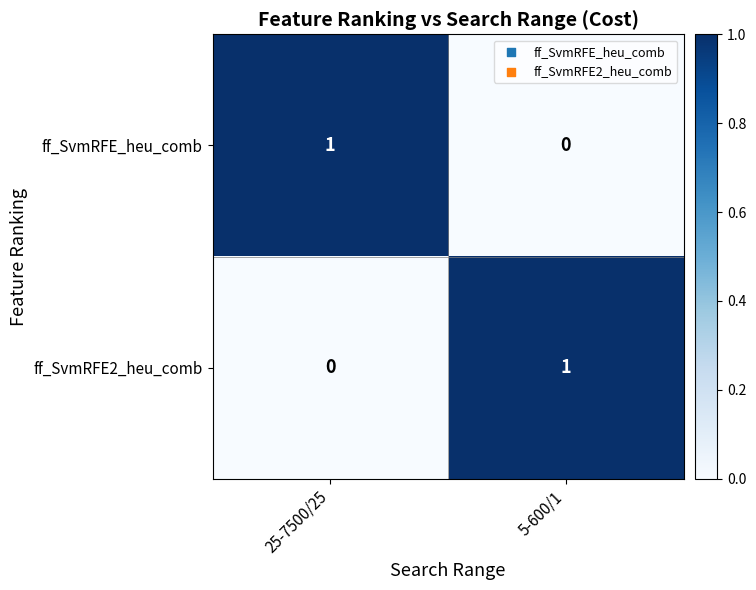

Is the value of ff_SvmRFE2_heu_comb at 5-600/1 greater than the value of ff_SvmRFE_heu_comb at 5-600/1?

Yes